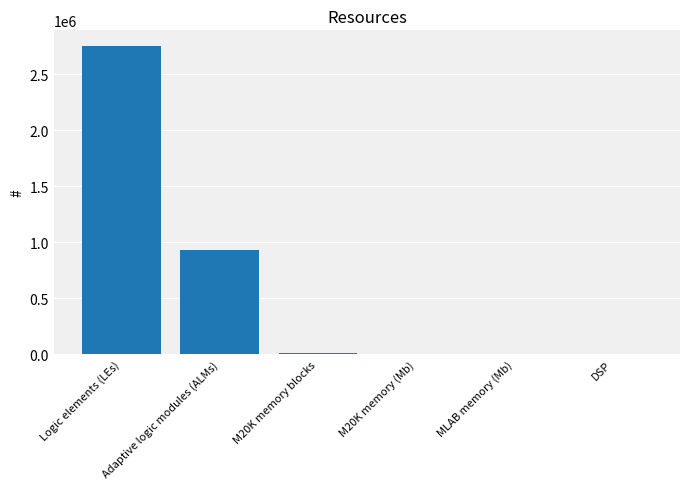

What is the greatest value displayed?

2753000